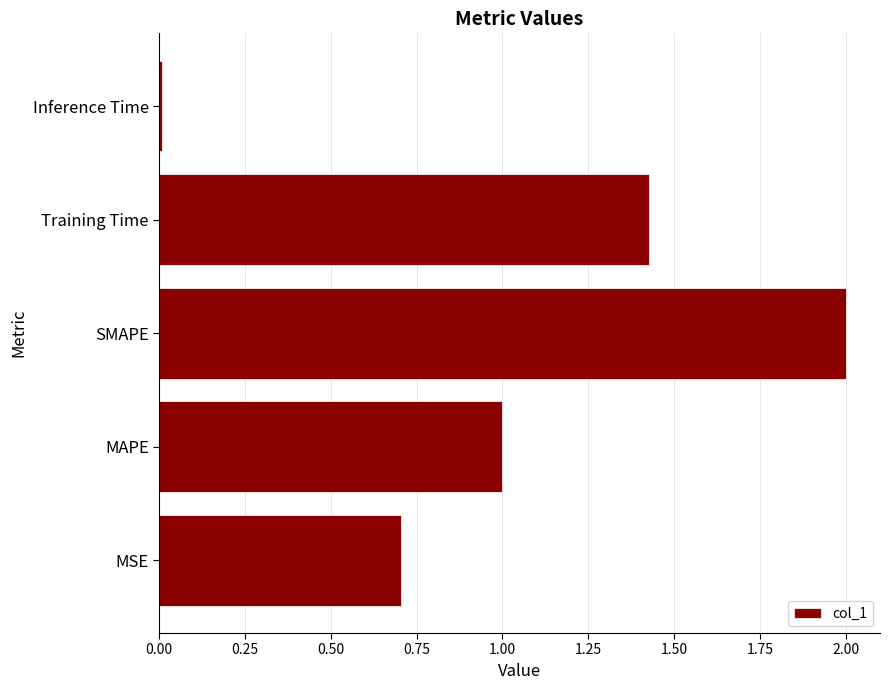

Approximately how many times larger is the value at MSE compared to SMAPE?

0.4